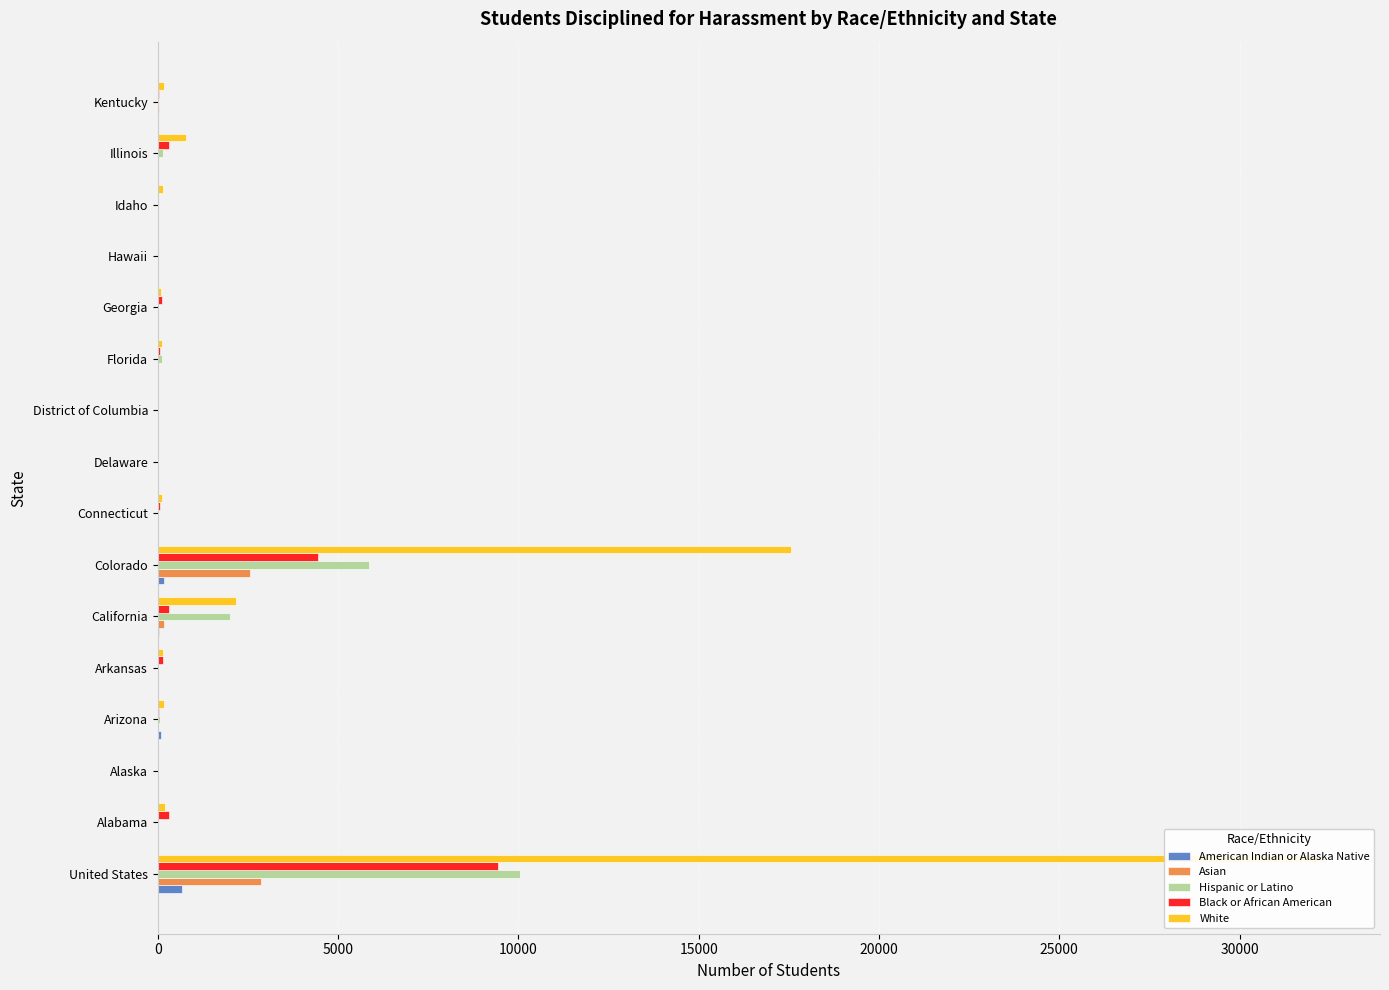

How many bars are there in each group?

5